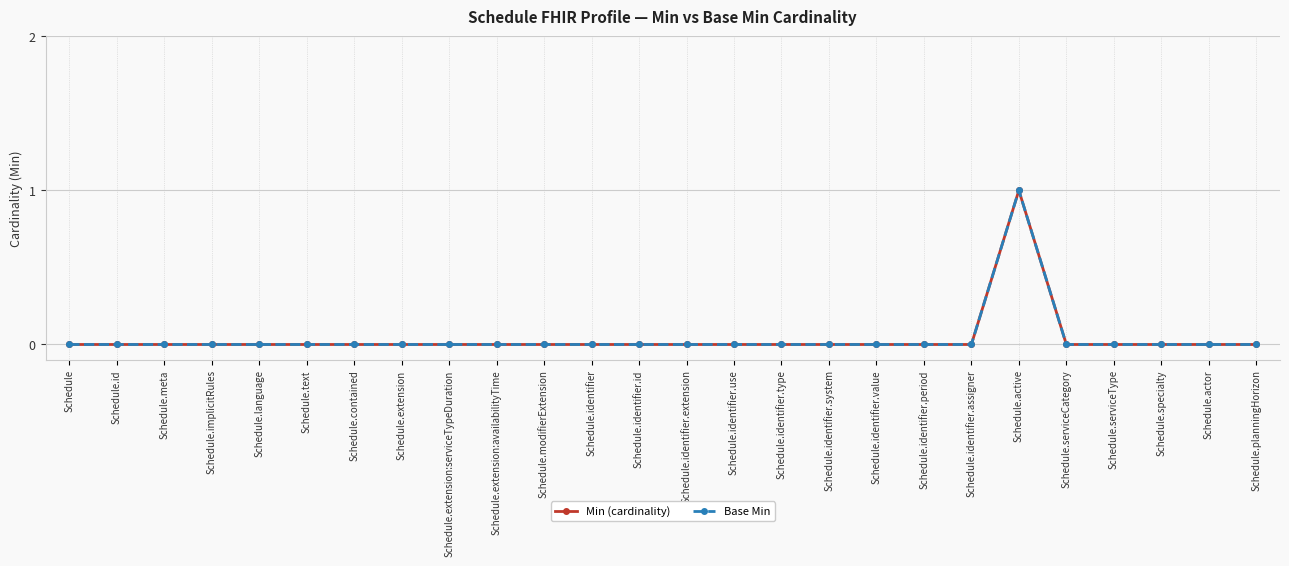

True or false: Min (cardinality) and Base Min cross at least once.

False